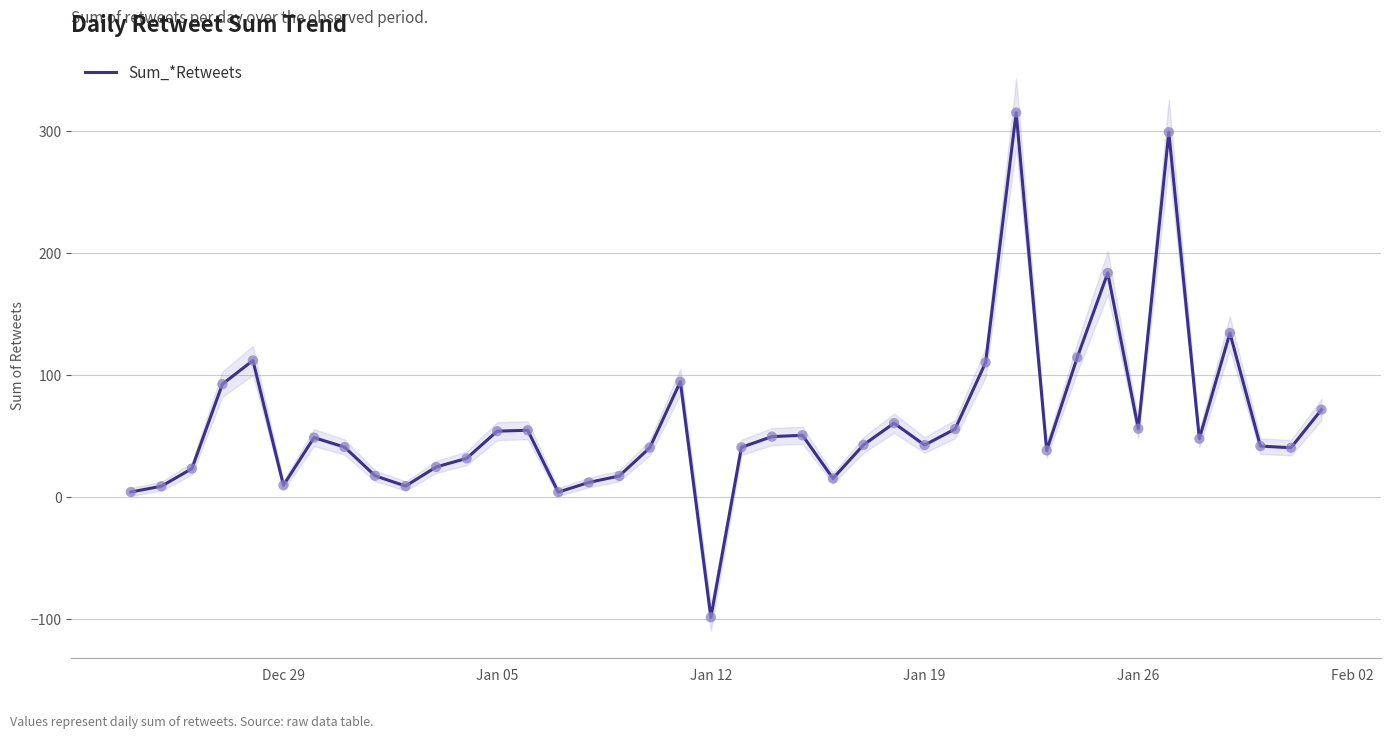

The Sum_*Retweets series shows -98.5 at Jan 12. True or false?

True